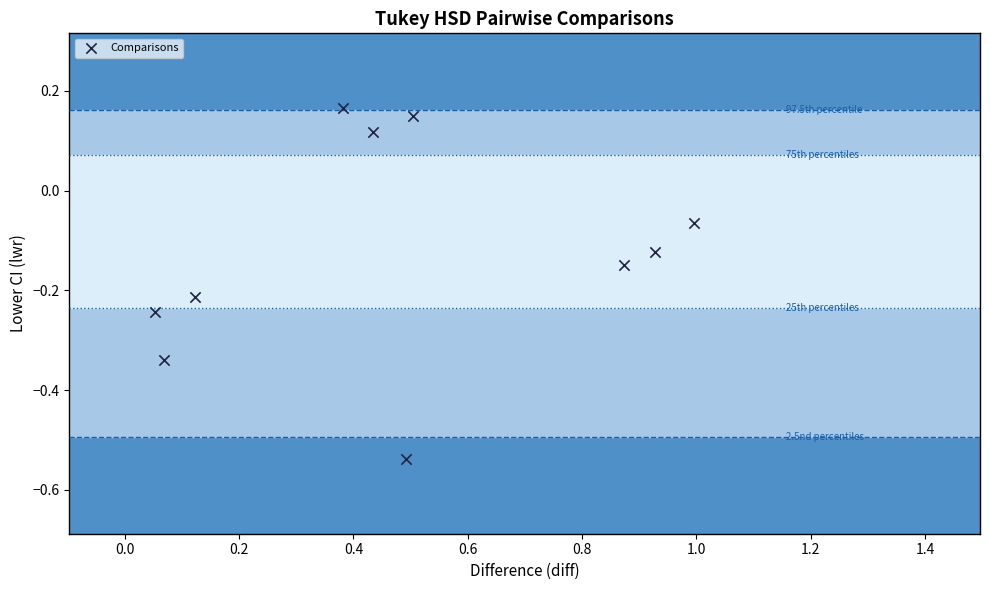

What is the average X value?

0.5